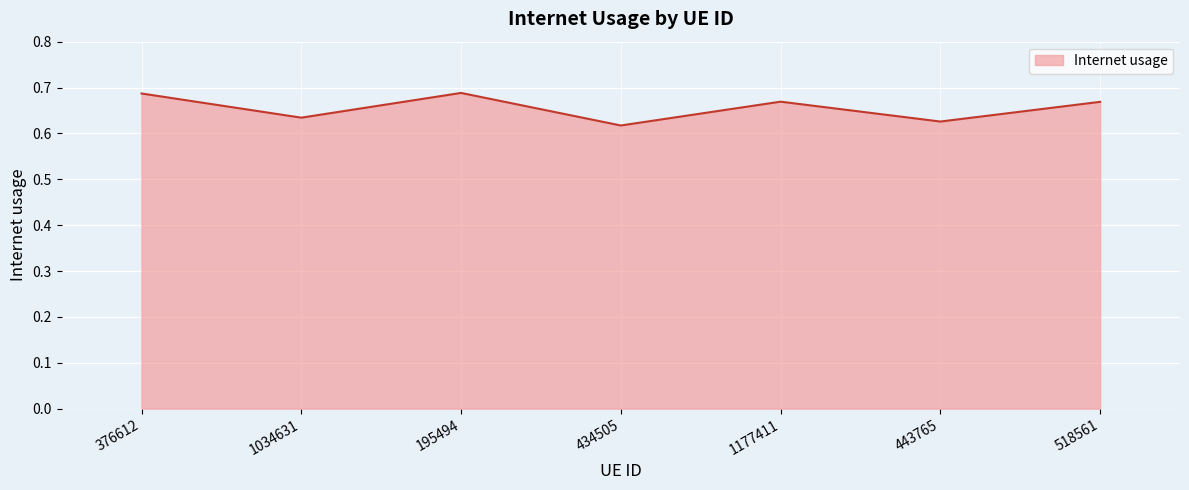

Which label corresponds to the smallest value in the chart?

434505